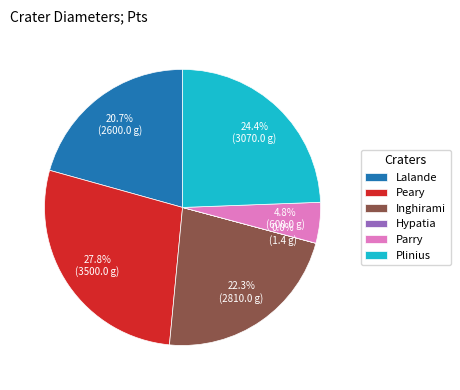

To the nearest percent, what percentage of the pie is Peary?

28%